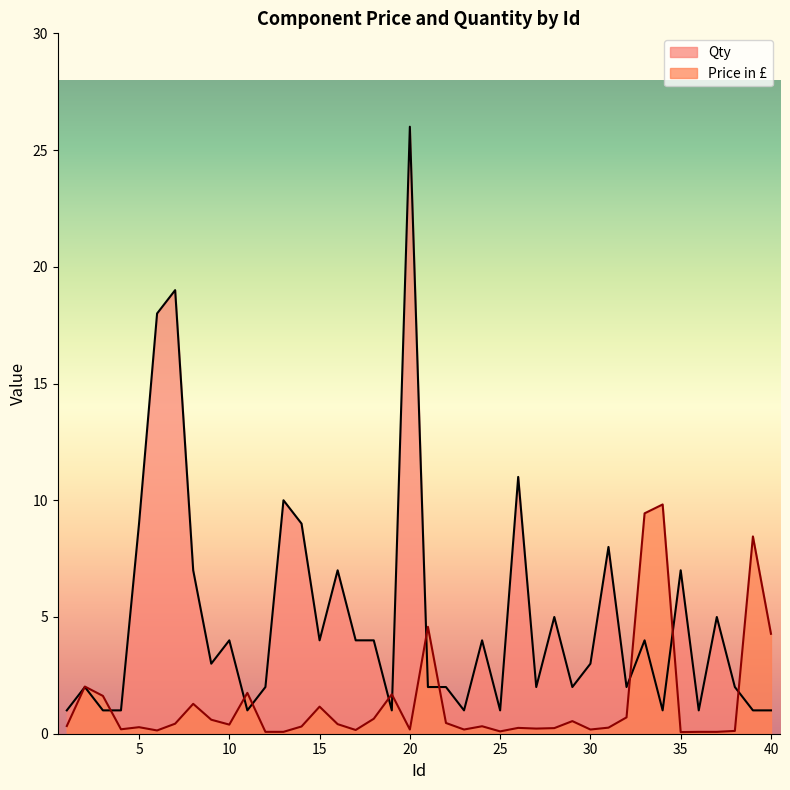

Does the chart have visible grid lines?

No